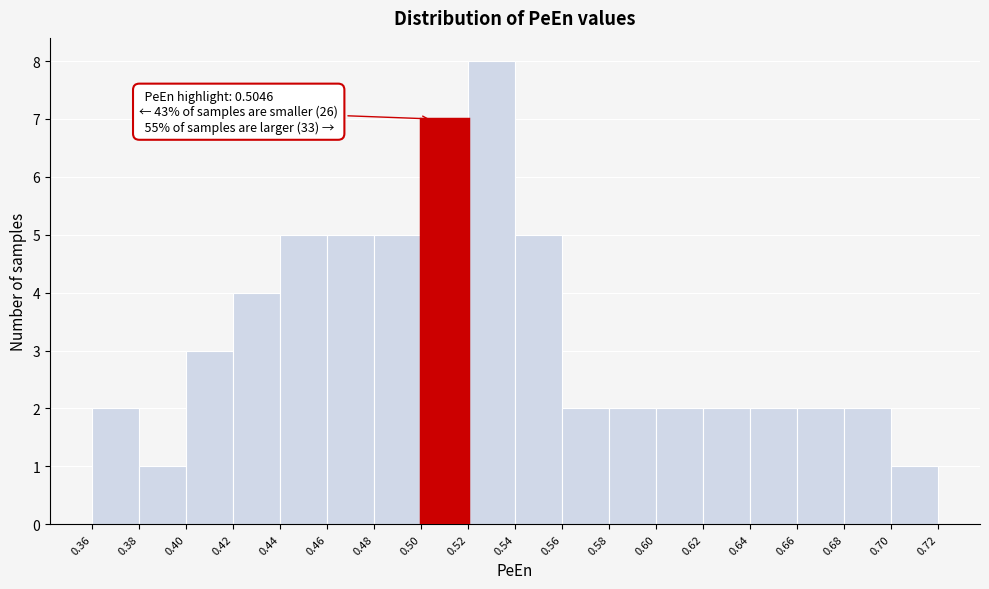

Which range on the x-axis has the tallest bar?

0.52 to 0.54